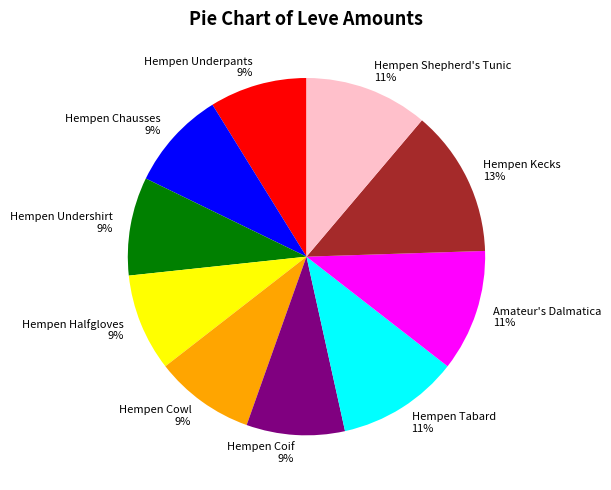

Is the sum of Hempen Shepherd's Tunic and Hempen Tabard greater than half?

No